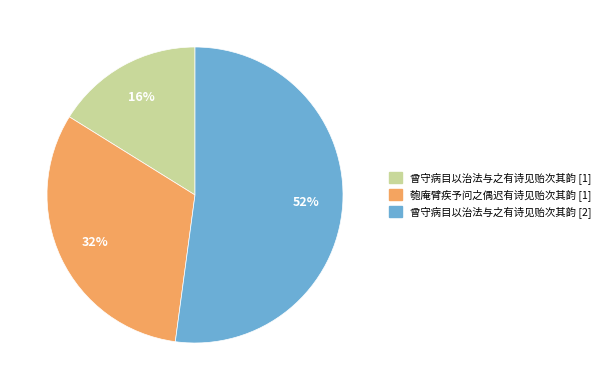

To the nearest percent, what is the difference between the largest and smallest slice percentages?

36%